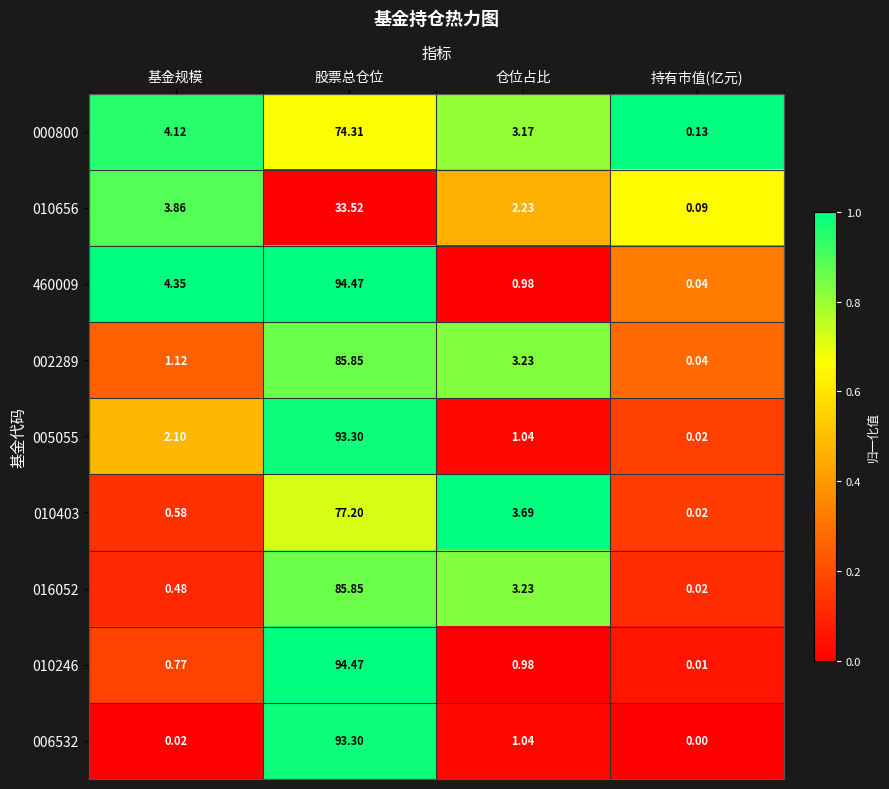

Rank the categories by 005055 value from lowest to highest.

持有市值(亿元), 仓位占比, 基金规模, 股票总仓位